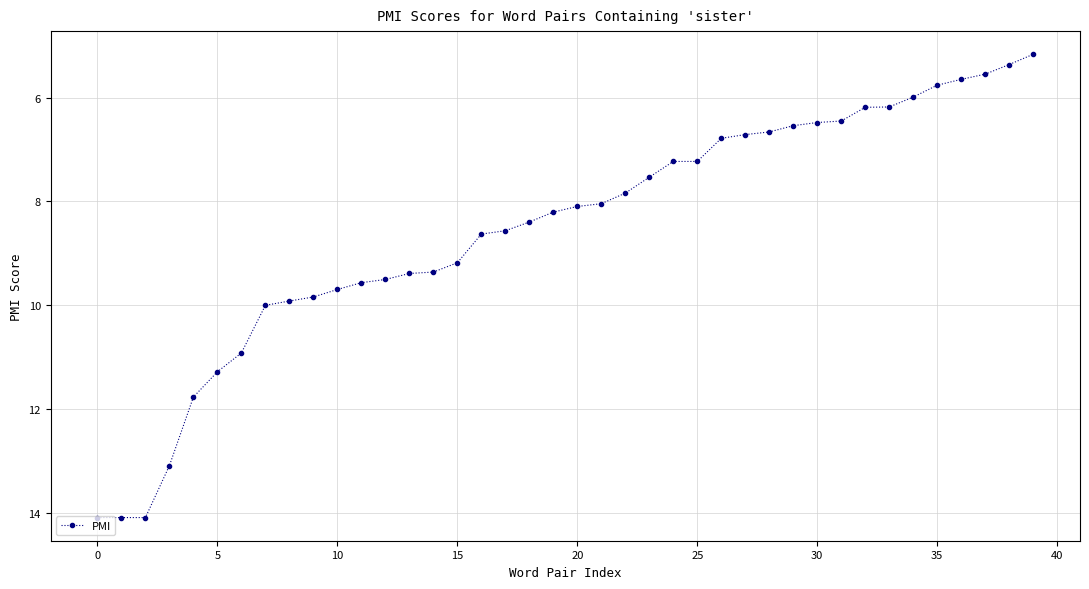

What is the average value?

8.5